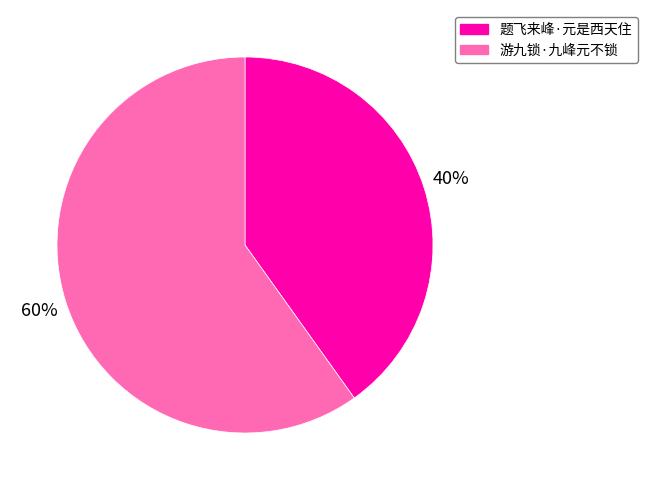

Which slice represents more than half of the pie?

游九锁·九峰元不锁